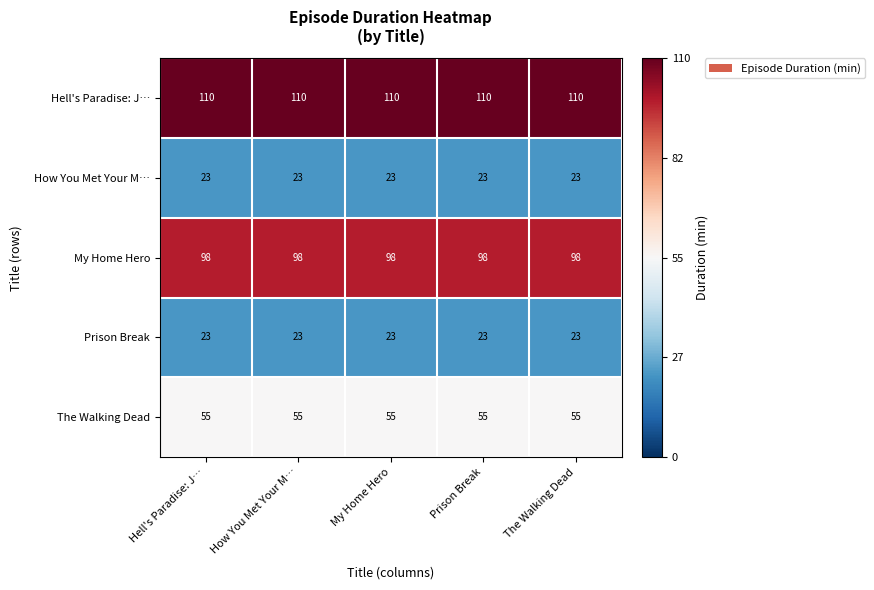

What is the spread (max minus min) of values at Hell's Paradise: J…?

87